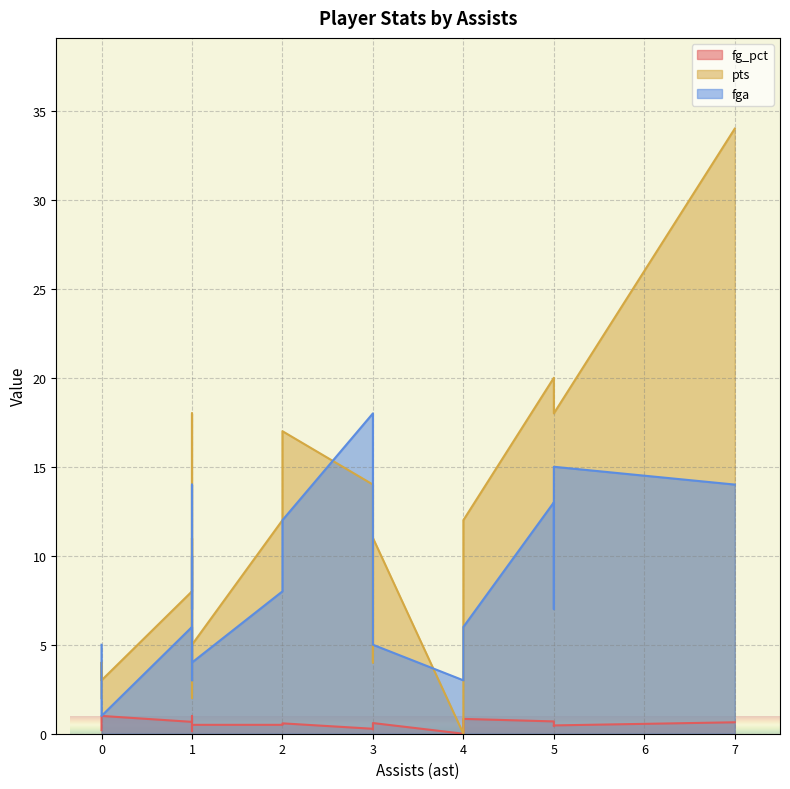

What is the difference between the maximum and minimum values in the fg_pct series?

1.0